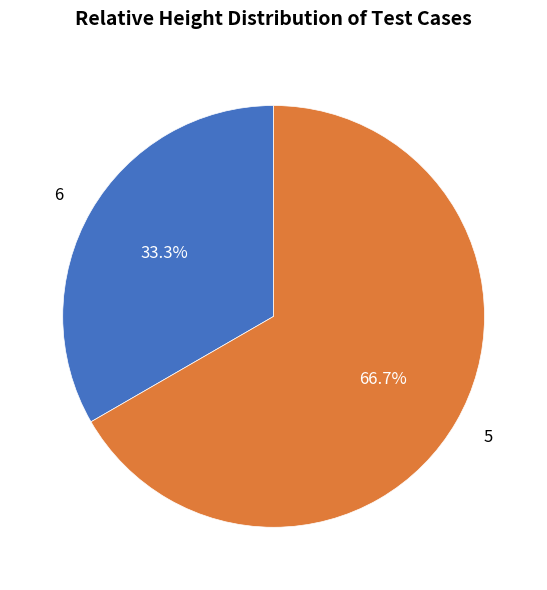

How many slices are in this pie chart?

2